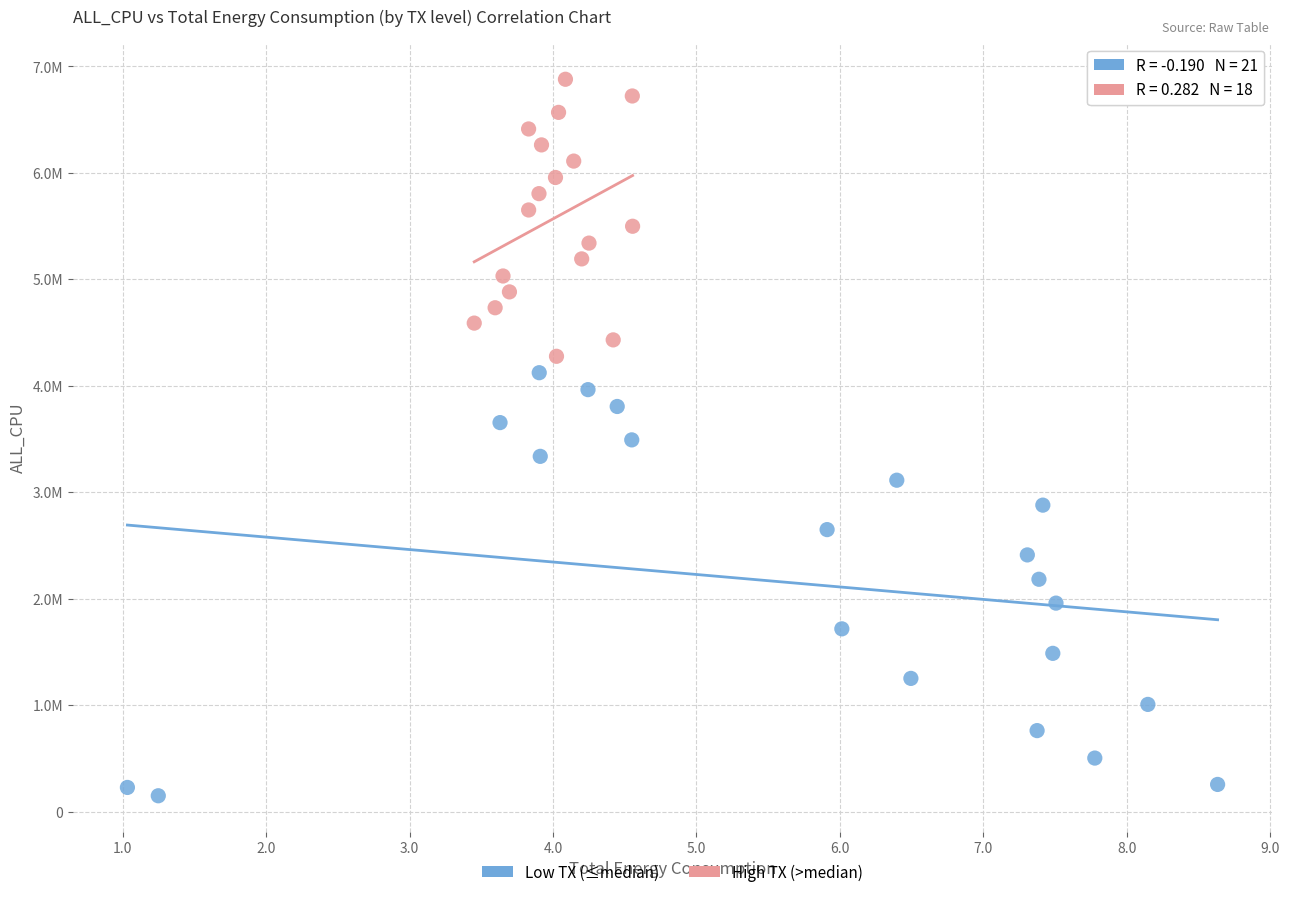

What are all the series names shown in the legend?

Low TX (≤median), High TX (>median)